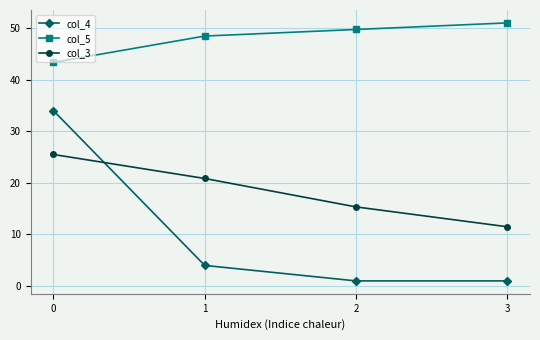

What is the total value across all series at 3?

63.5